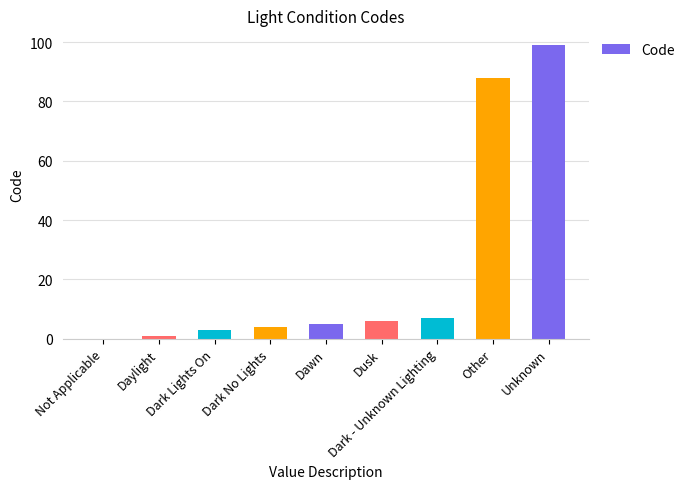

What is the sum of all values?

213